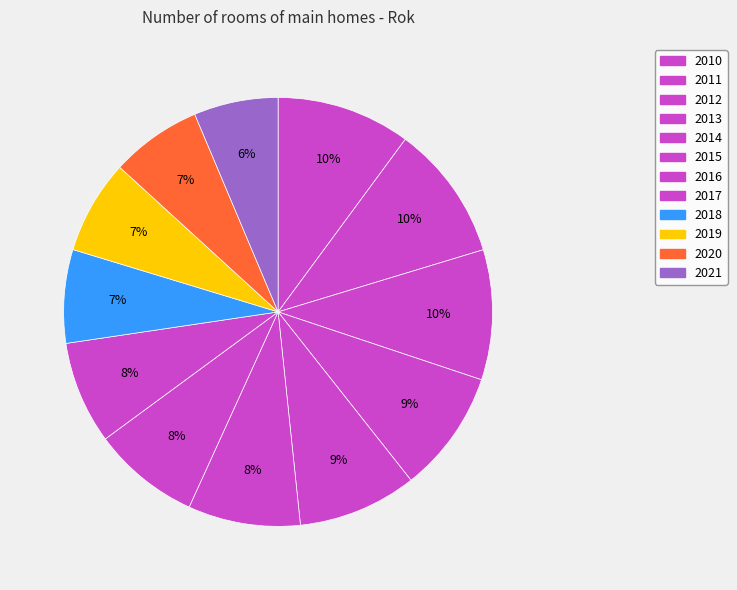

What is the smallest slice in the pie chart?

2021